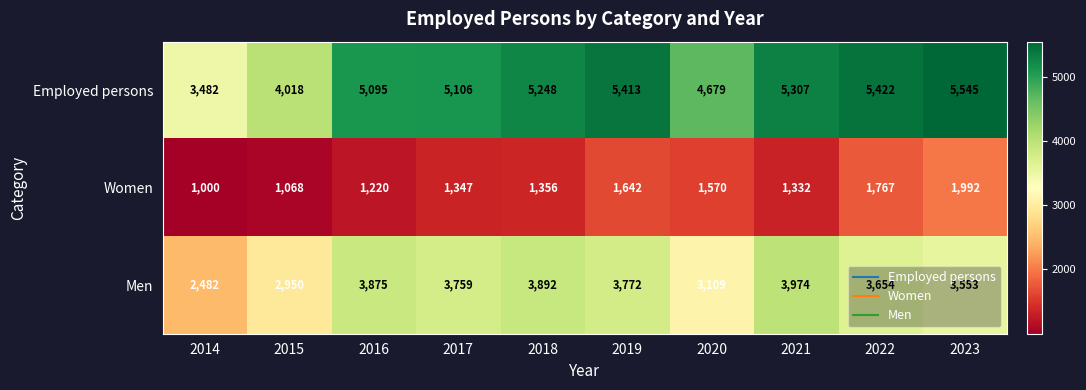

Which label corresponds to the smallest value in the chart?

2014